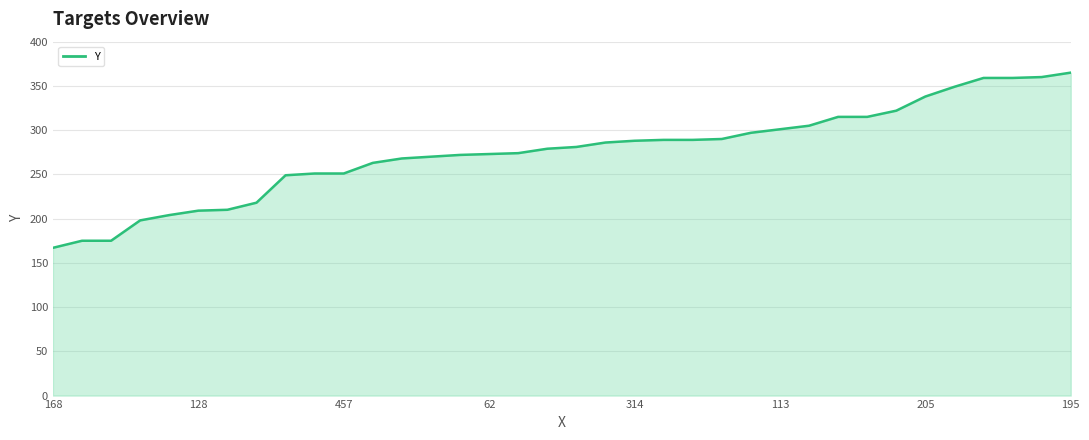

What is the average value?

275